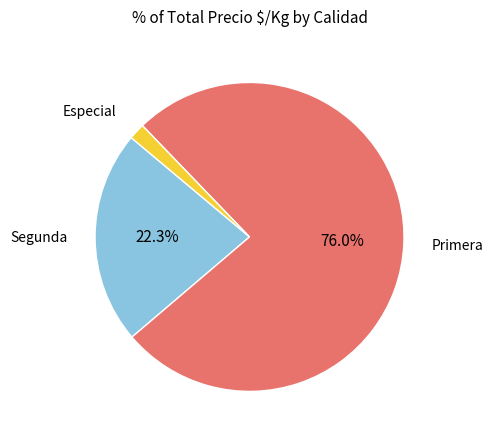

Is there a majority slice in this chart?

Yes